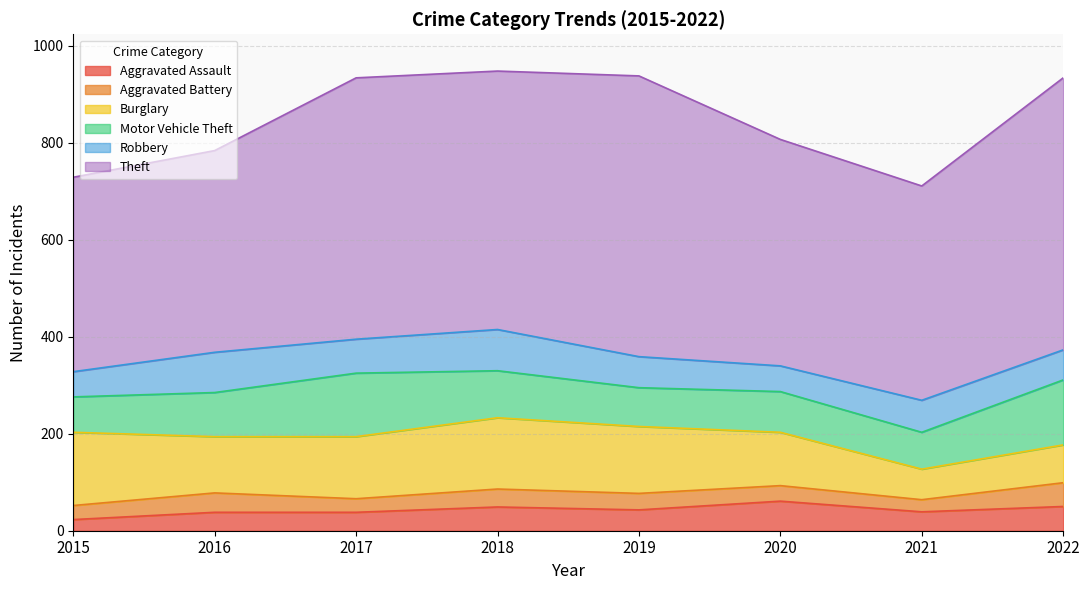

What is the difference between the Motor Vehicle Theft values at 2018 and 2021?

21